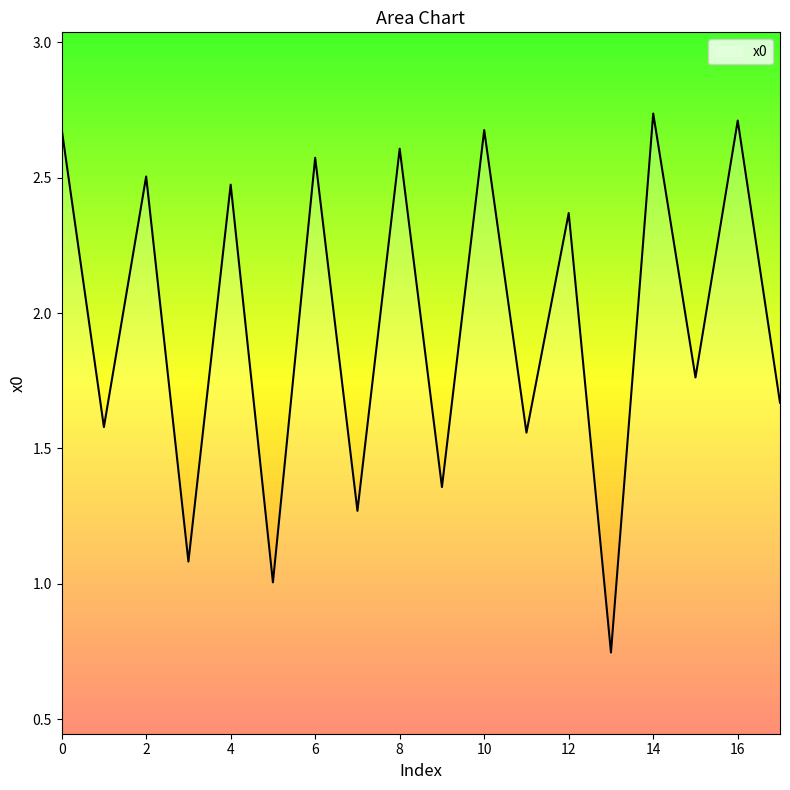

What is the difference between the maximum and minimum values?

2.0